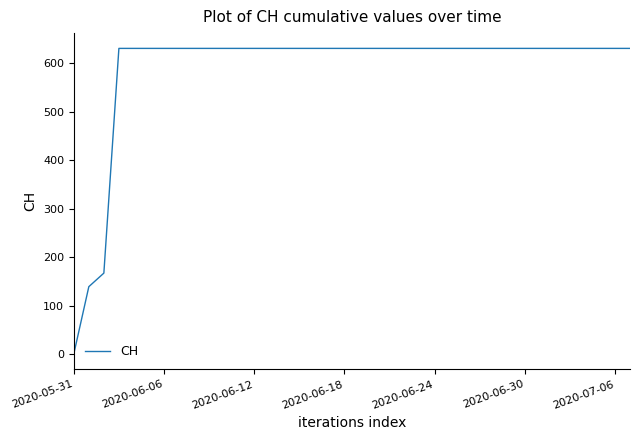

What is the greatest value displayed?

631